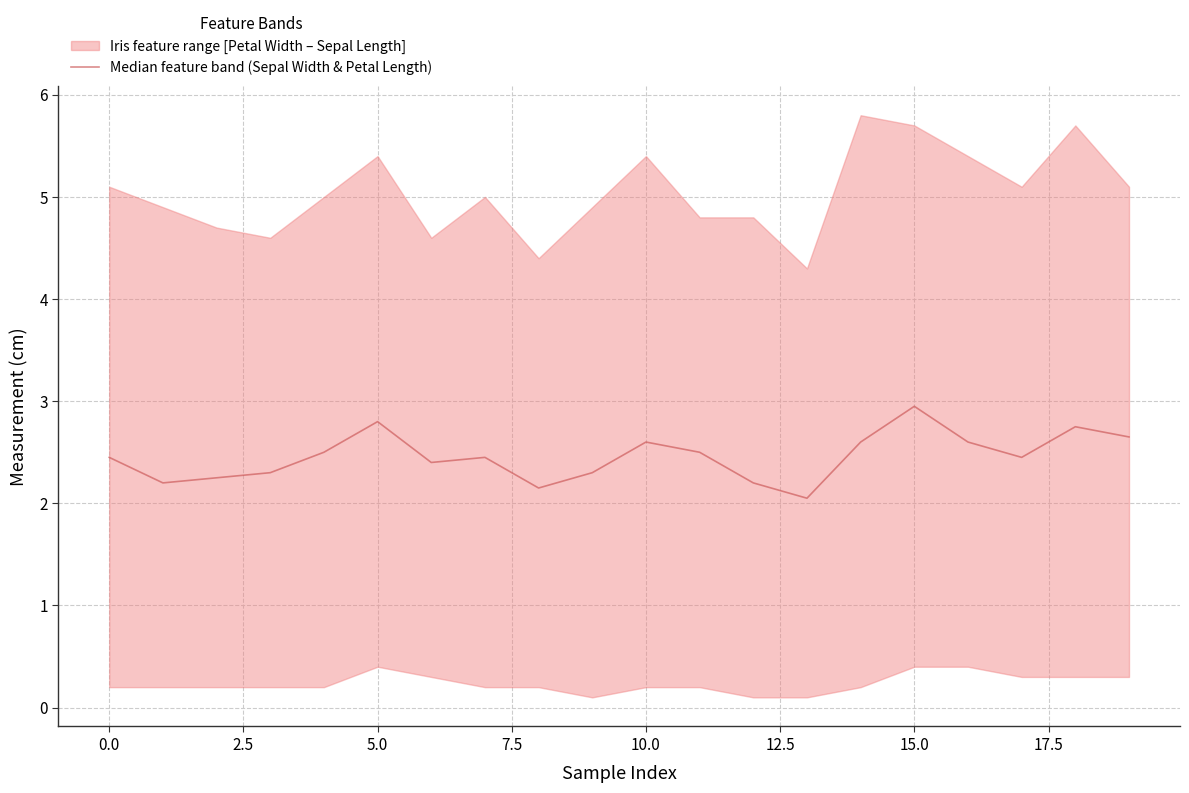

True or false: the data has more than 1 interior local peaks.

True